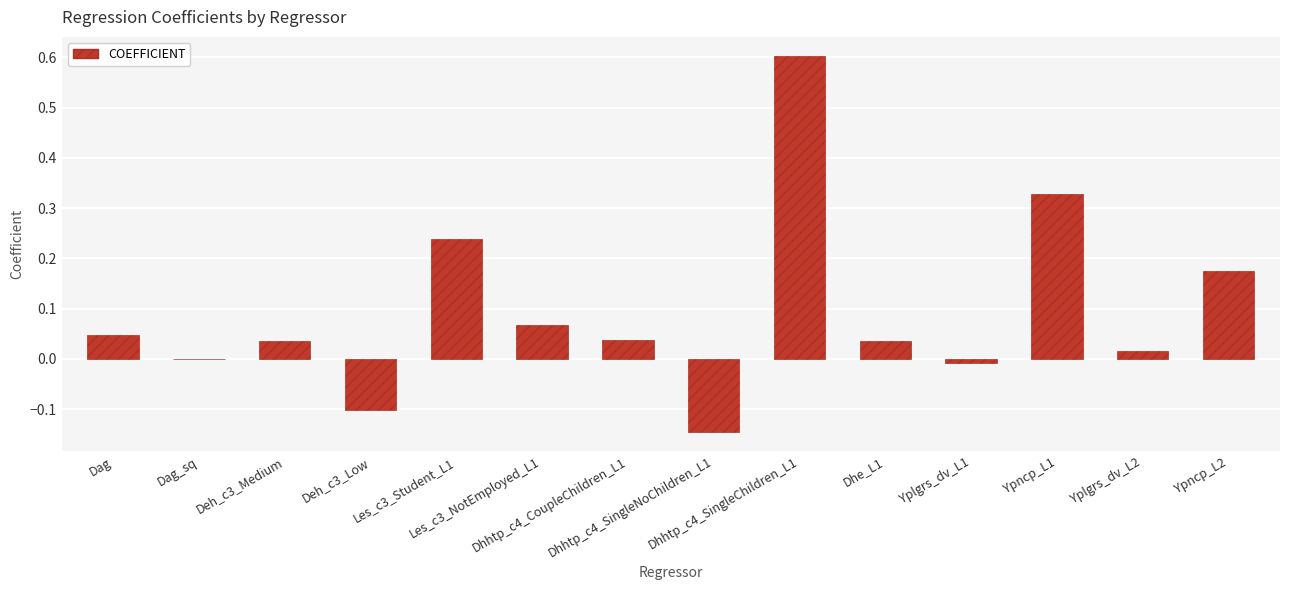

What is the greatest value displayed?

0.6